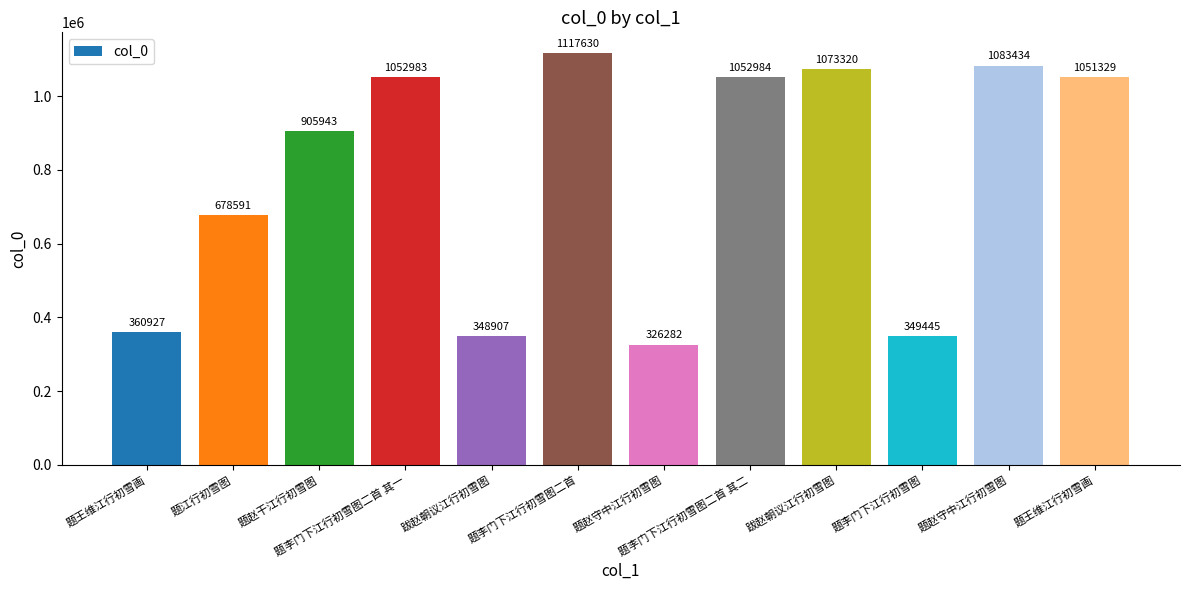

How many values are below 1051329?

6